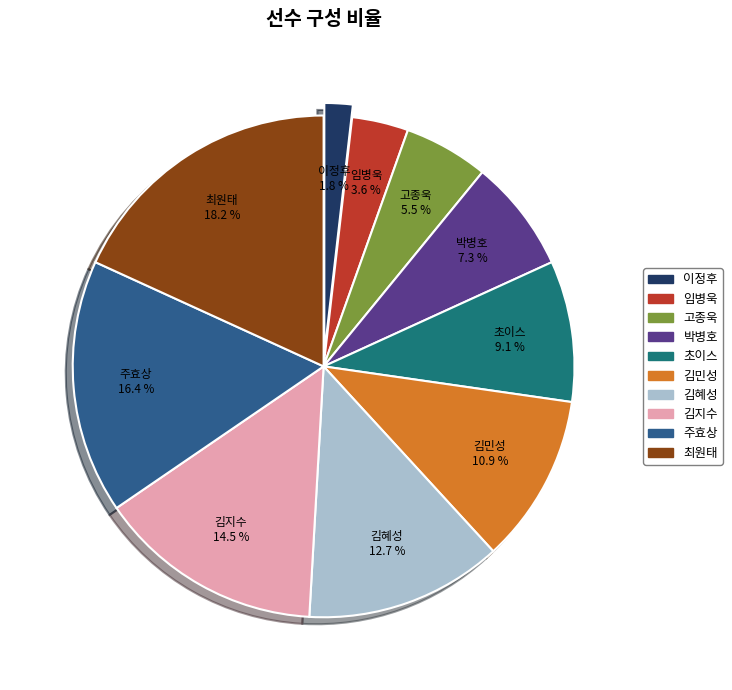

Which category has the smallest portion of the pie?

이정후